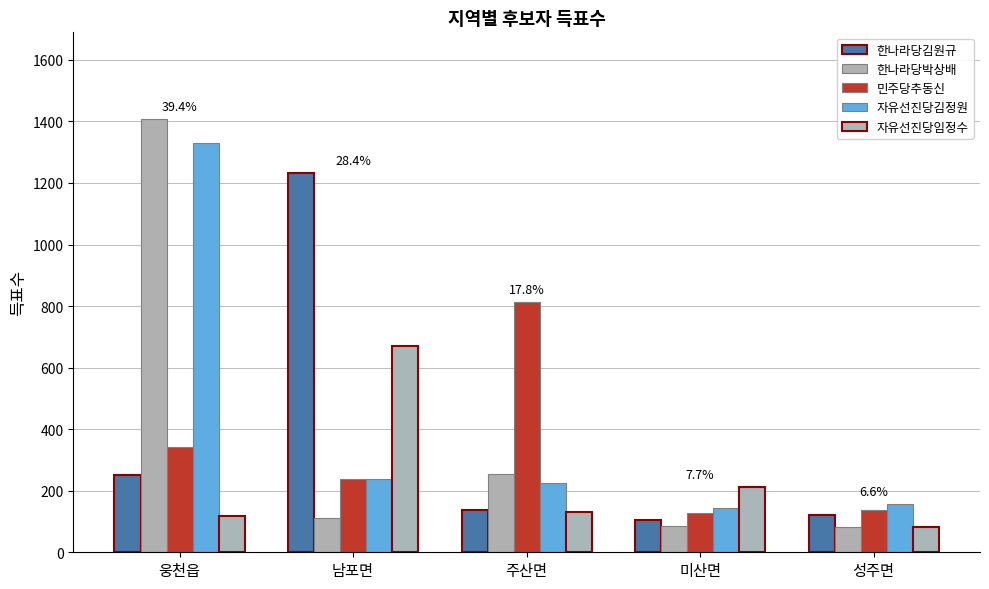

How many bars are there in each group?

5